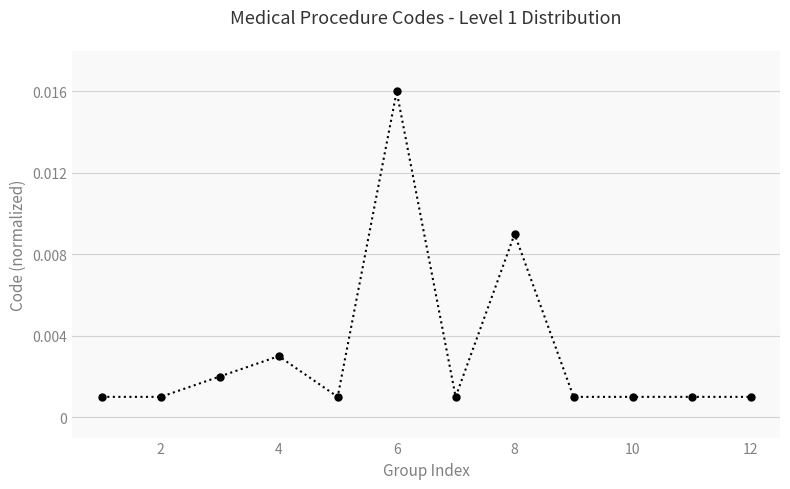

True or false: there are more than 0 points higher than both neighbors.

True